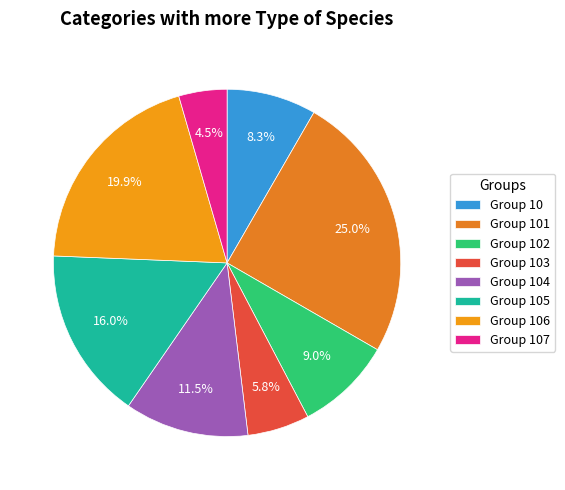

To the nearest percent, what is the average slice percentage?

12%